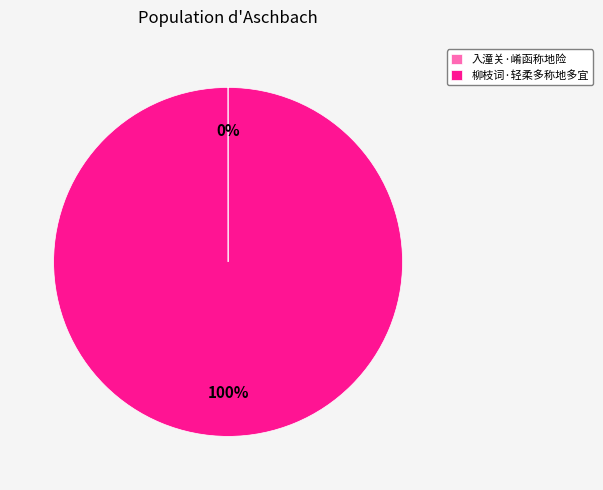

The 柳枝词·轻柔多称地多宜 slice represents 100% of the pie. True or false?

True